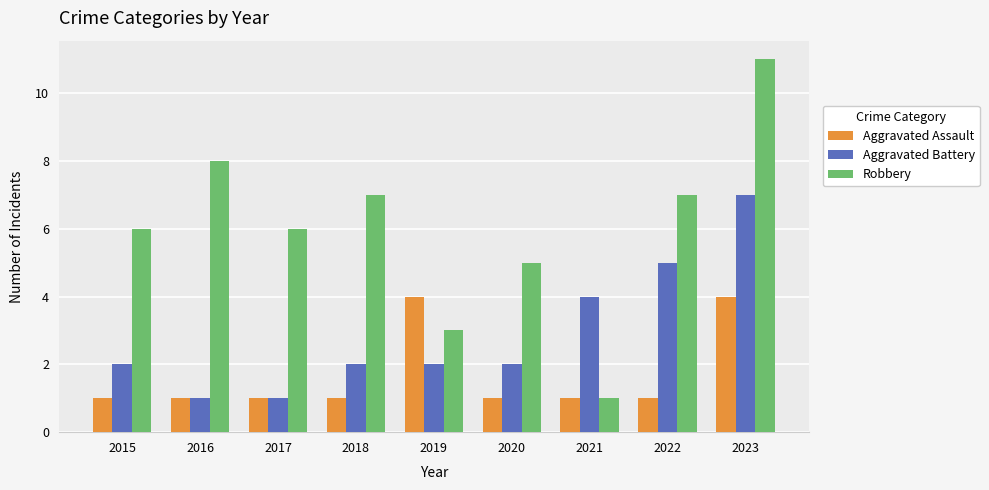

What is the average value of the Aggravated Battery series?

3